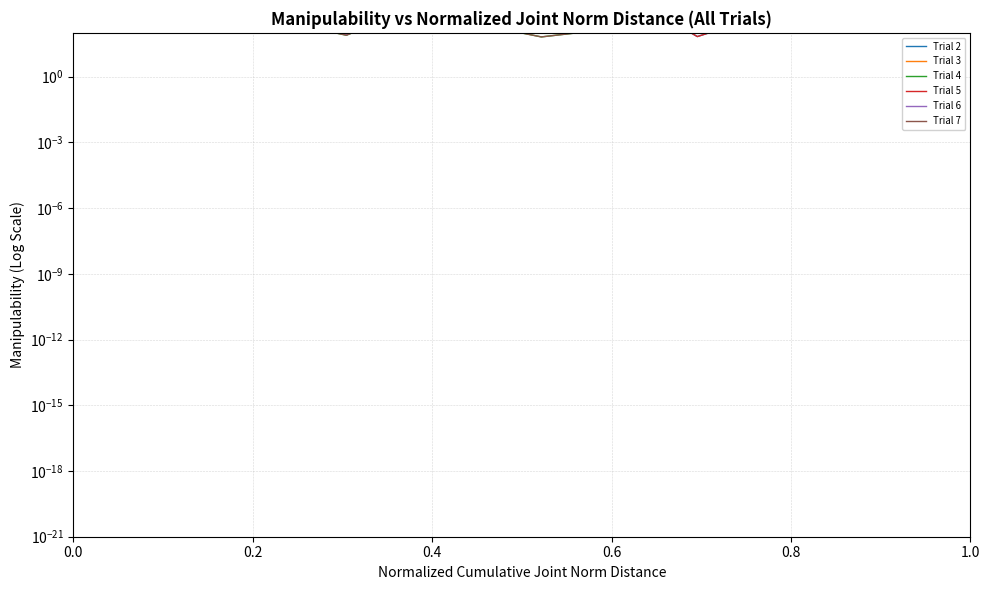

How many times do row_0.0 and row_0.1 cross each other?

2